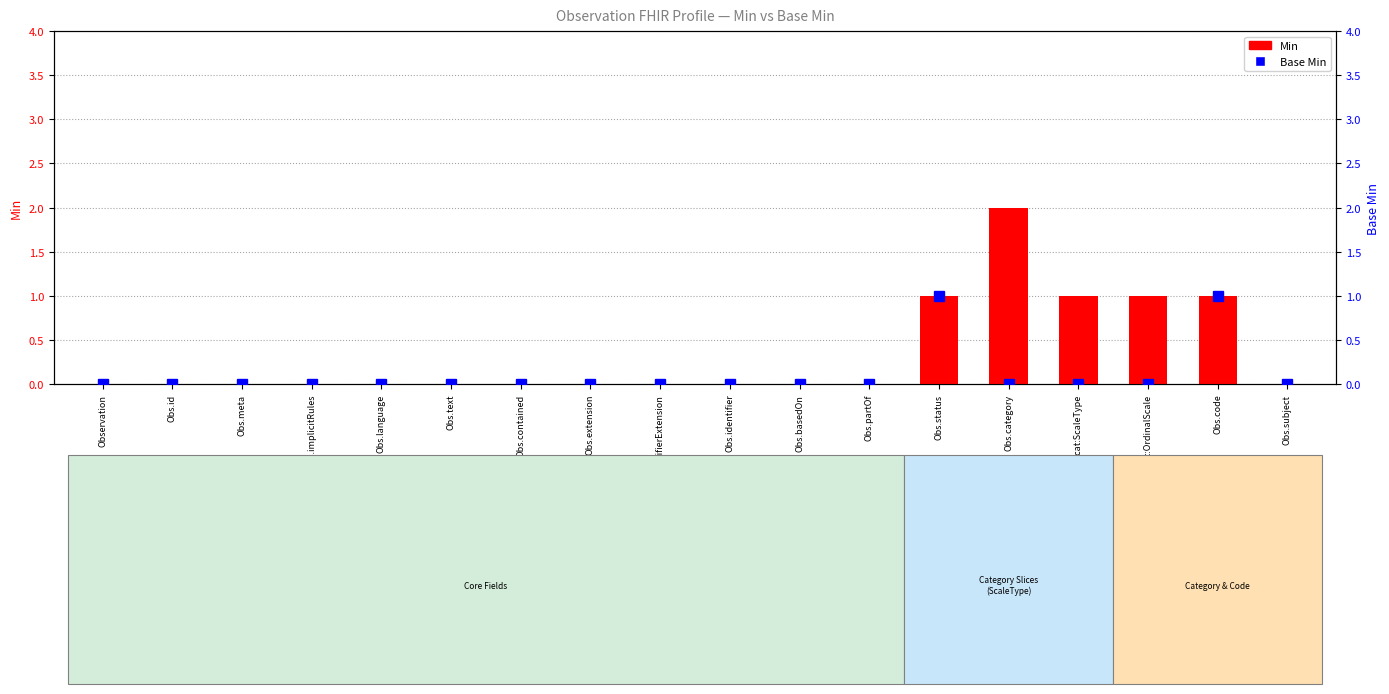

Rank the series at Obs.cat:OrdinalScale from highest to lowest value.

Min, Base Min